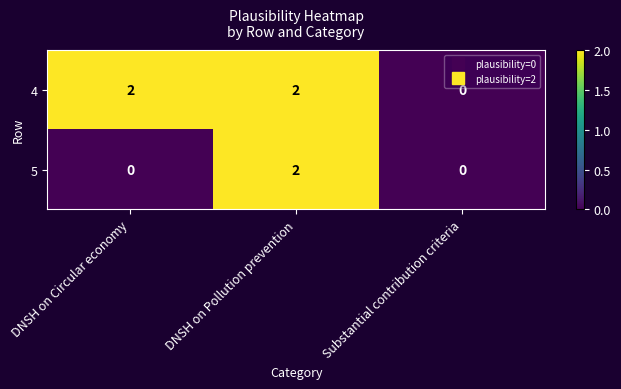

List the series in order of their overall mean, highest first.

4, 5